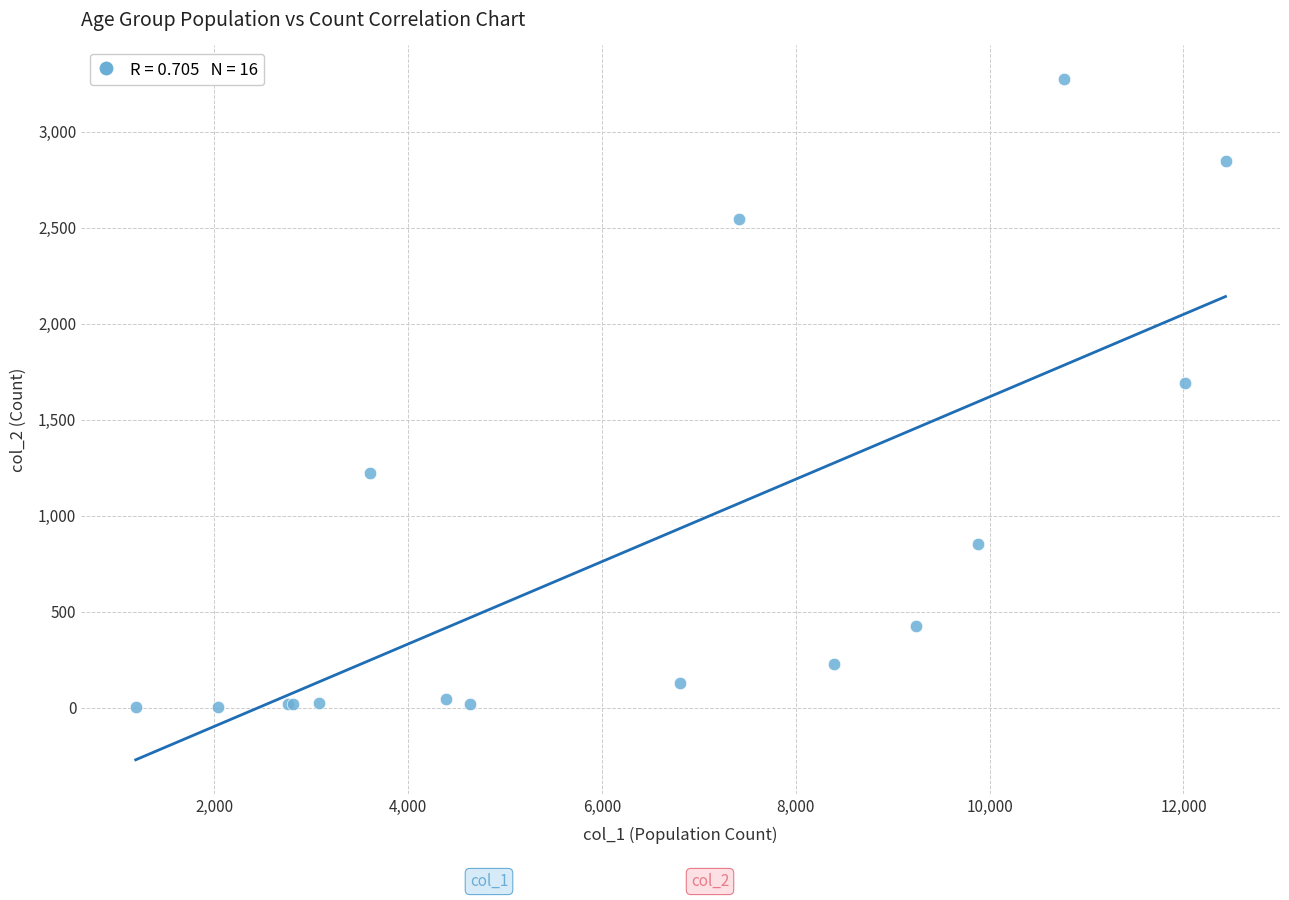

What Y value in the scatter plot is closest to 1638?

1690